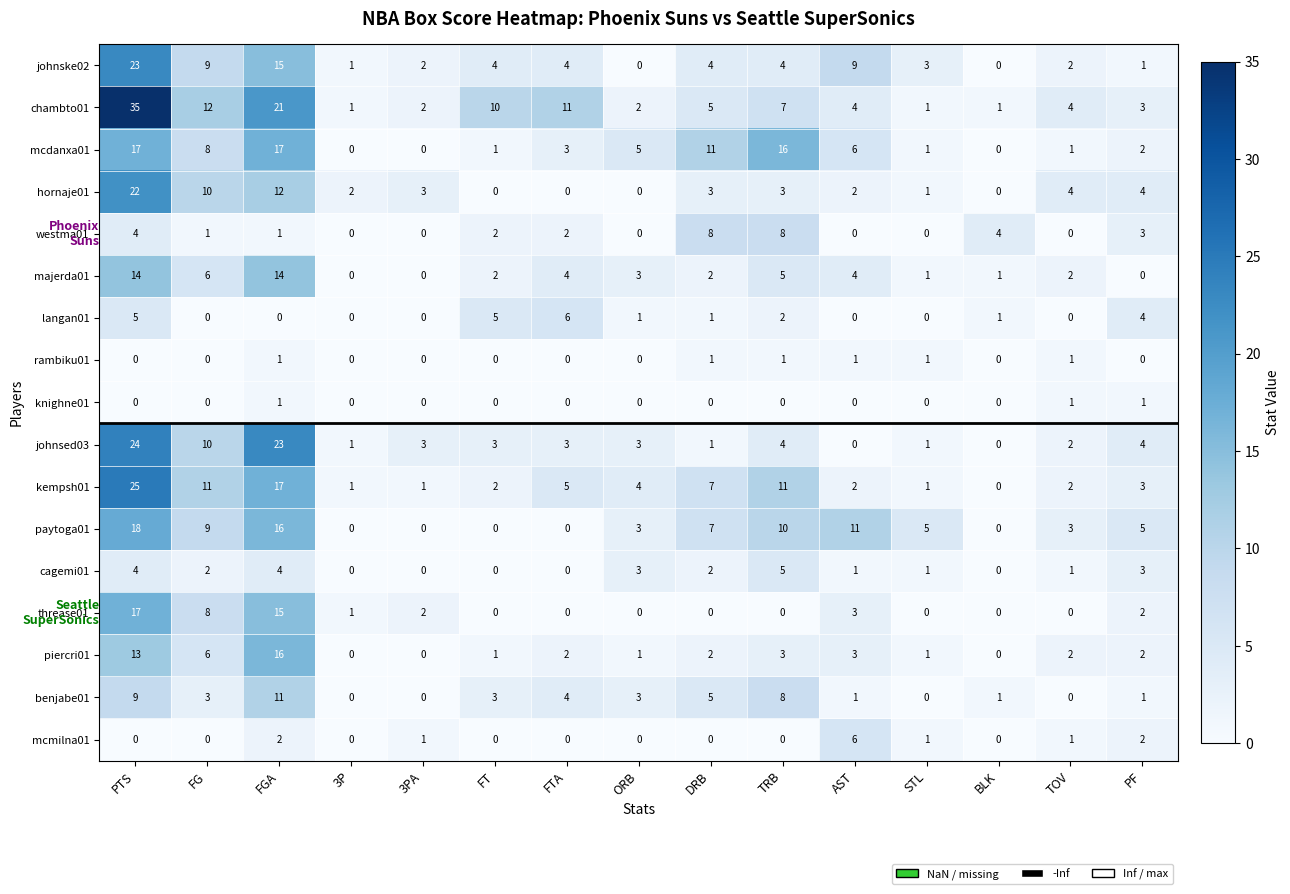

How many categories are shown in the chart?

15